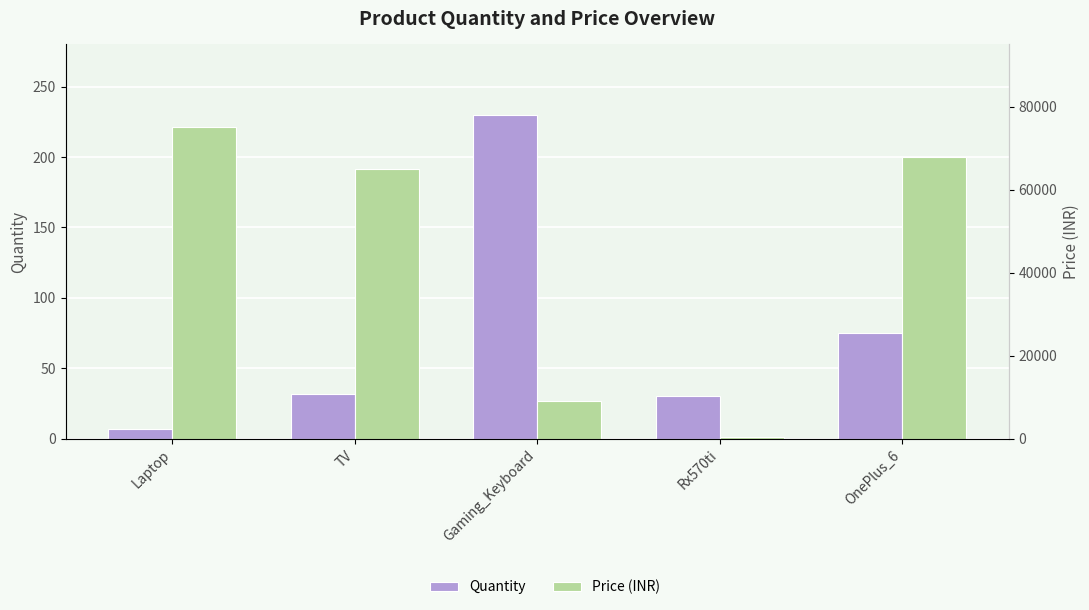

List the series in order of their overall mean, lowest first.

Quantity, Price (INR)